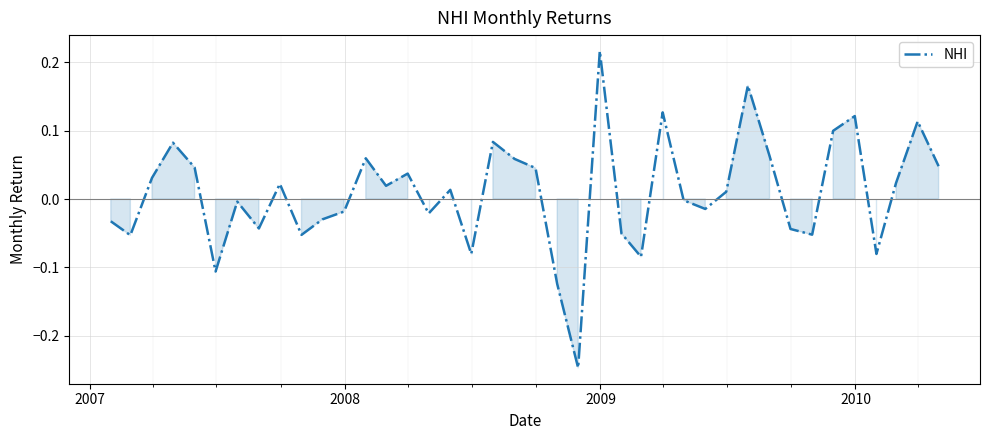

Does the chart display data point markers on the line(s)?

No